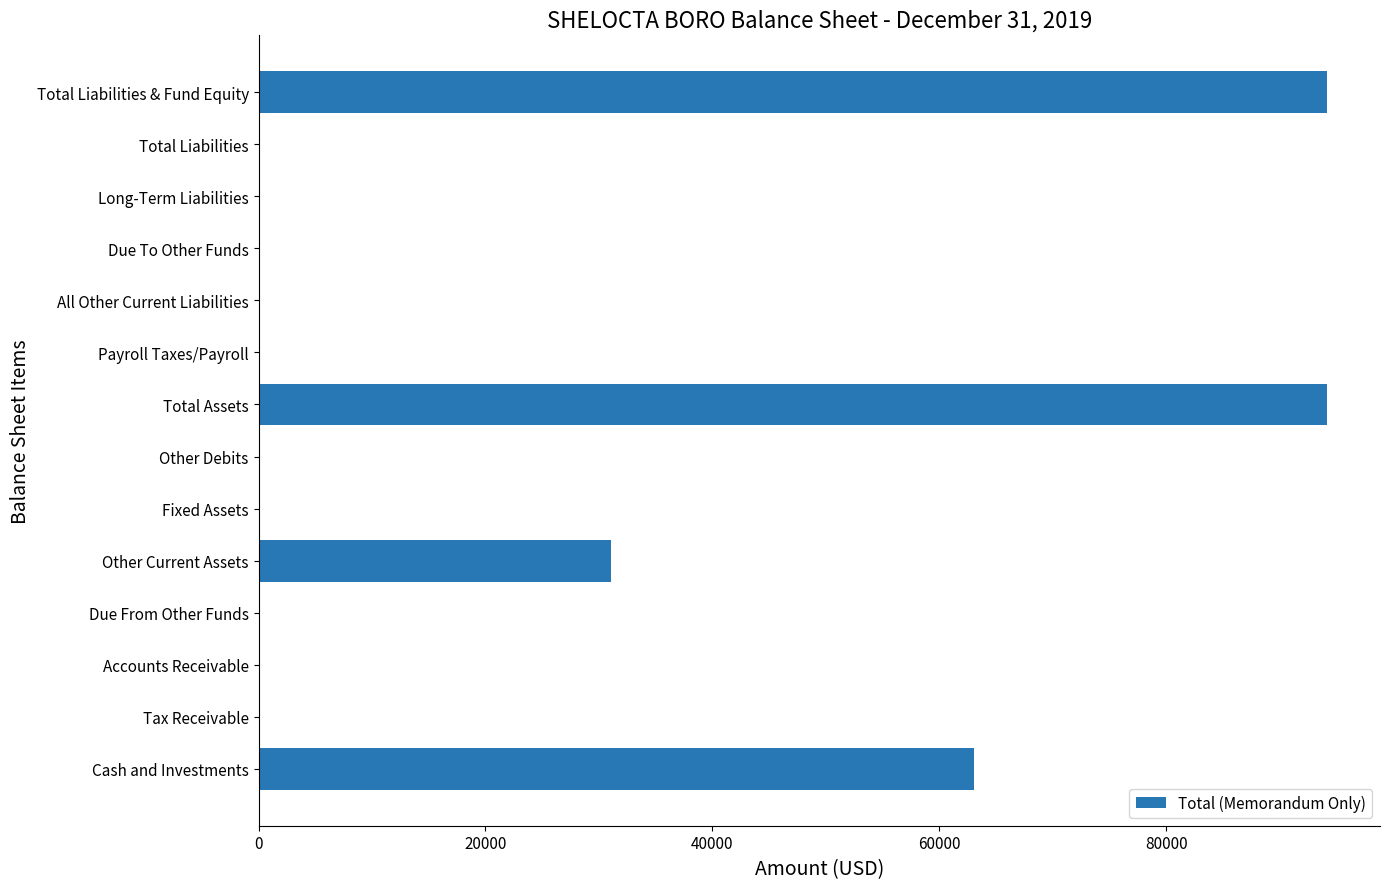

Between Due To Other Funds and Other Current Assets, which is larger?

Other Current Assets